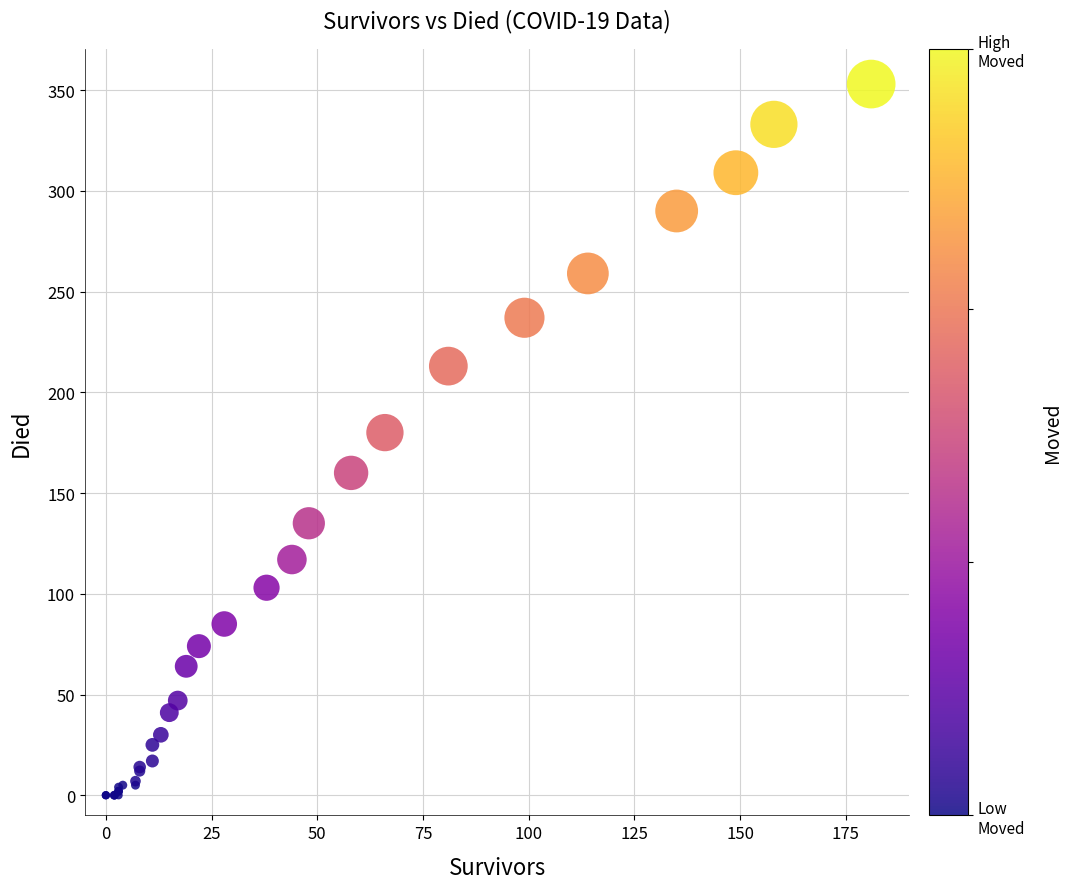

What Y value in the scatter plot is closest to 176?

180